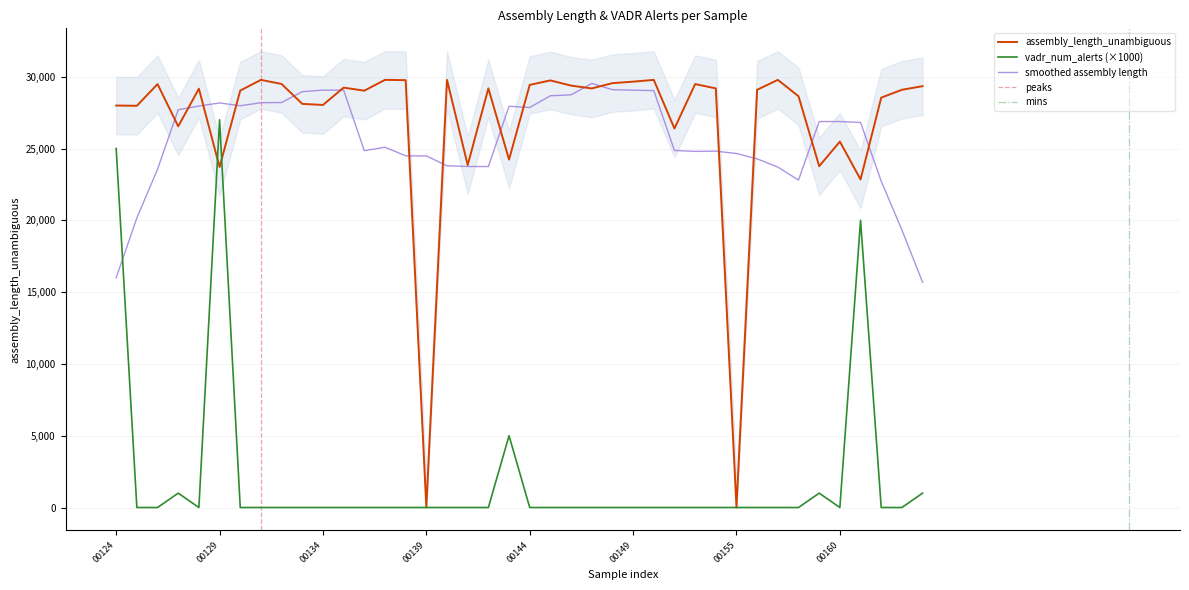

Reading left to right, list all the values displayed in this chart.

assembly_length_unambiguous: 27994	27978	29487	26545	29167	23715	29037	29782	29495	28111	28035	29242	29029	29782	29763	0	29782	23850	29190	24231	29432	29744	29382	29185	29553	29657	29782	26394	29487	29190	0	29092	29782	28641	23770	25484	22847	28544	29091	29344
vadr_num_alerts: 25000	0	0	1000	0	27000	0	0	0	0	0	0	0	0	0	0	0	0	0	5000	0	0	0	0	0	0	0	0	0	0	0	0	0	0	1000	0	20000	0	0	1000